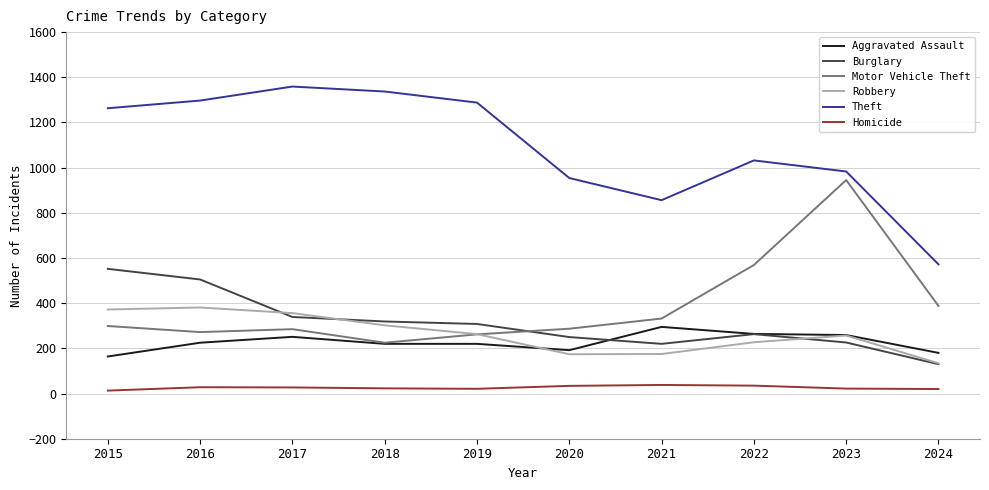

What is the minimum value for Aggravated Assault?

164